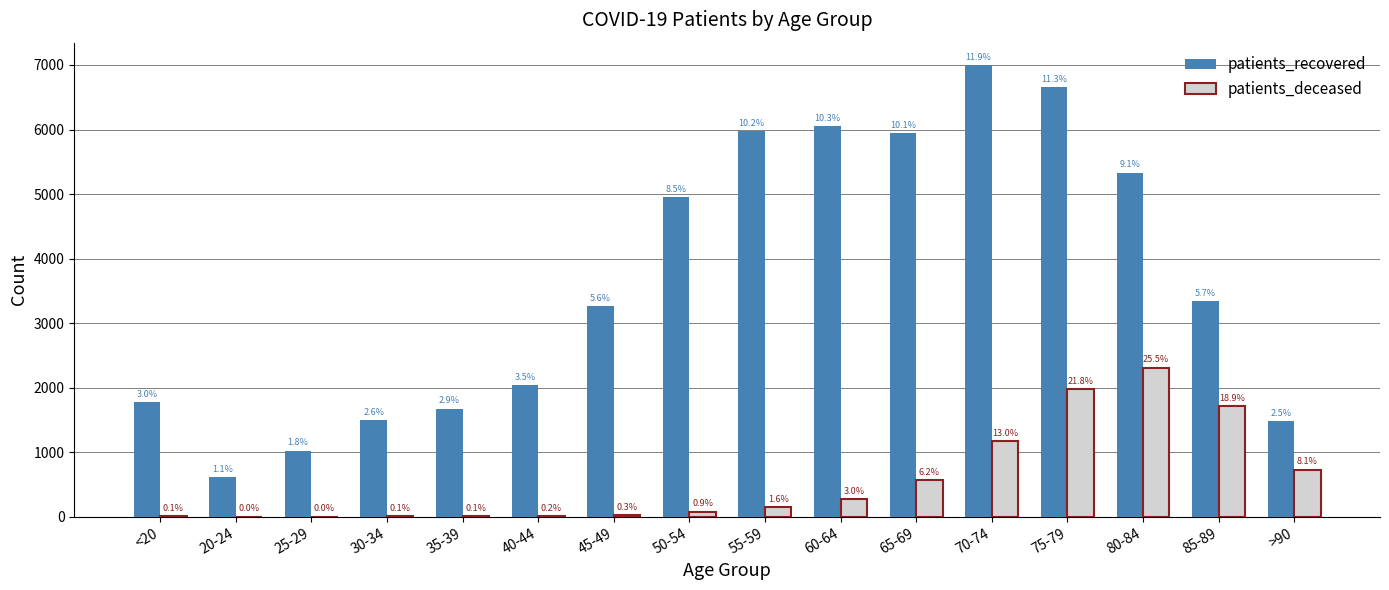

Does the chart contain stacked bars?

No